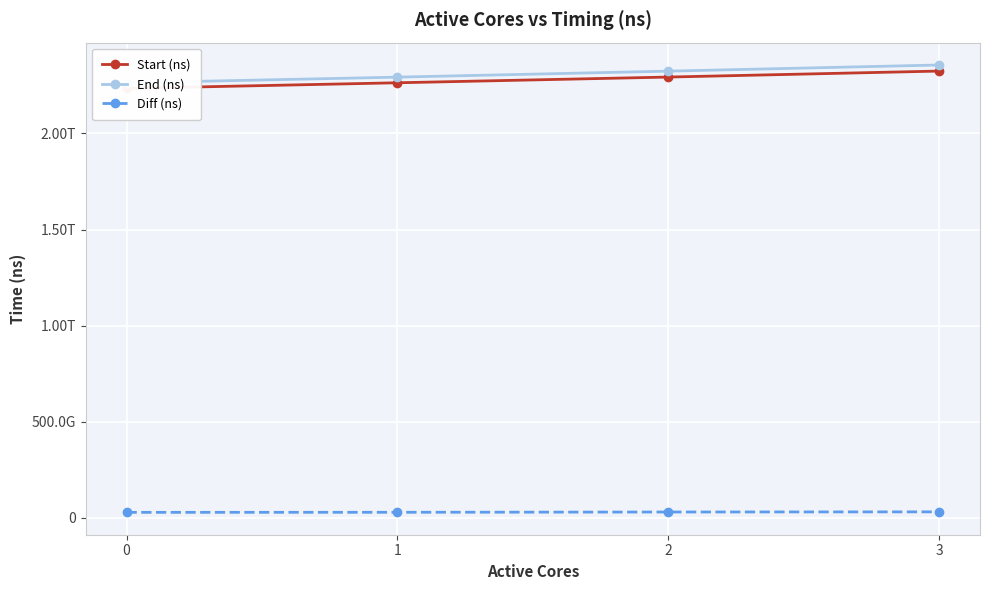

Which has a higher value, 2 or 0?

2